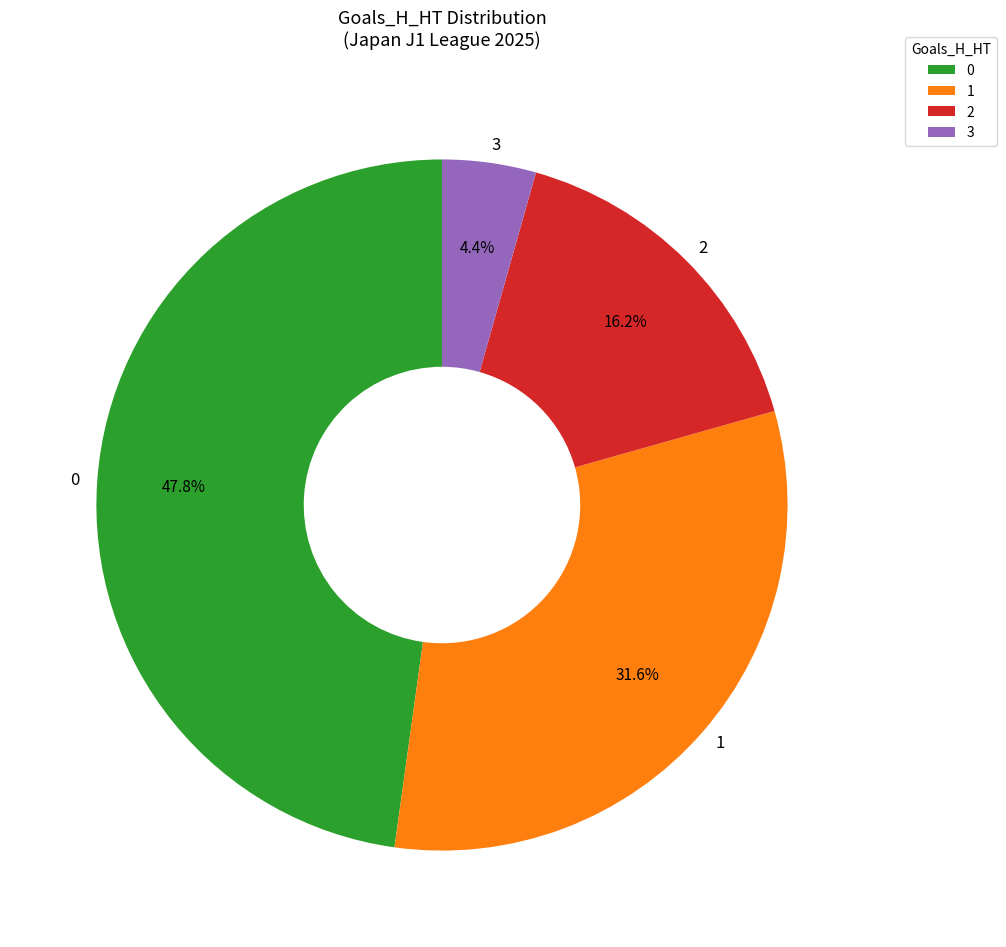

Is it true that 1 is 18% of the pie?

False